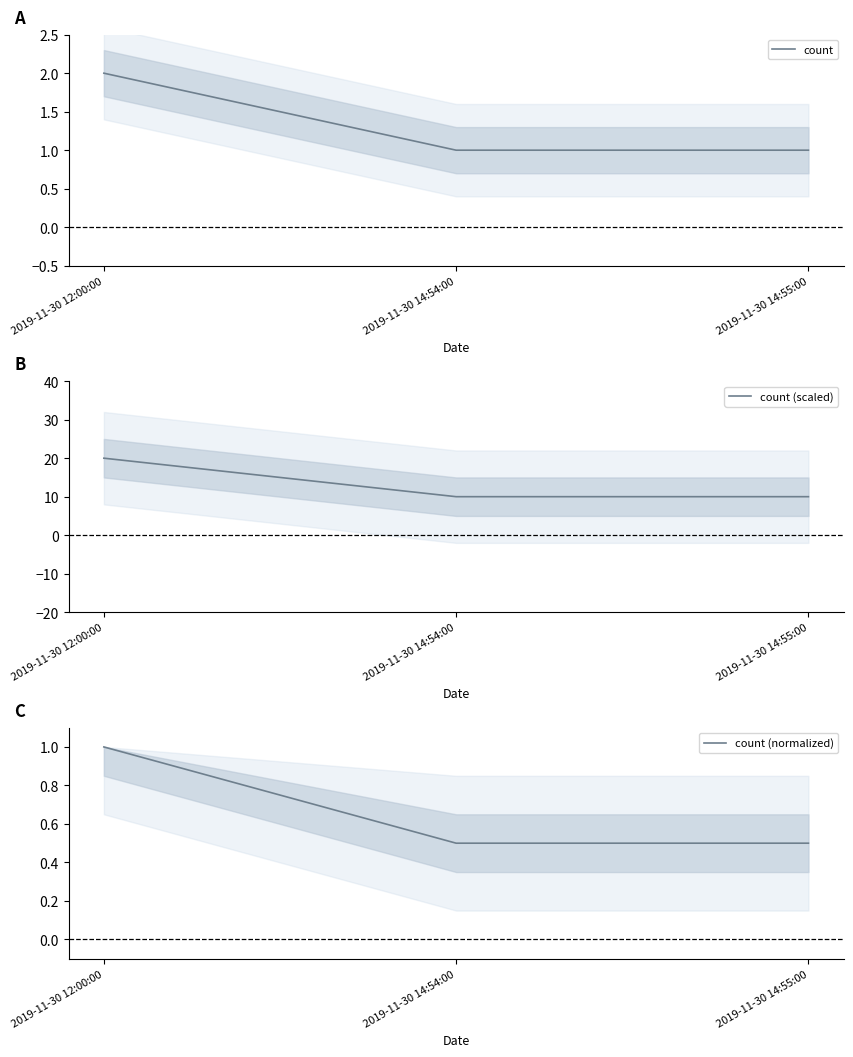

What is the difference between the maximum and minimum values in the count series?

1